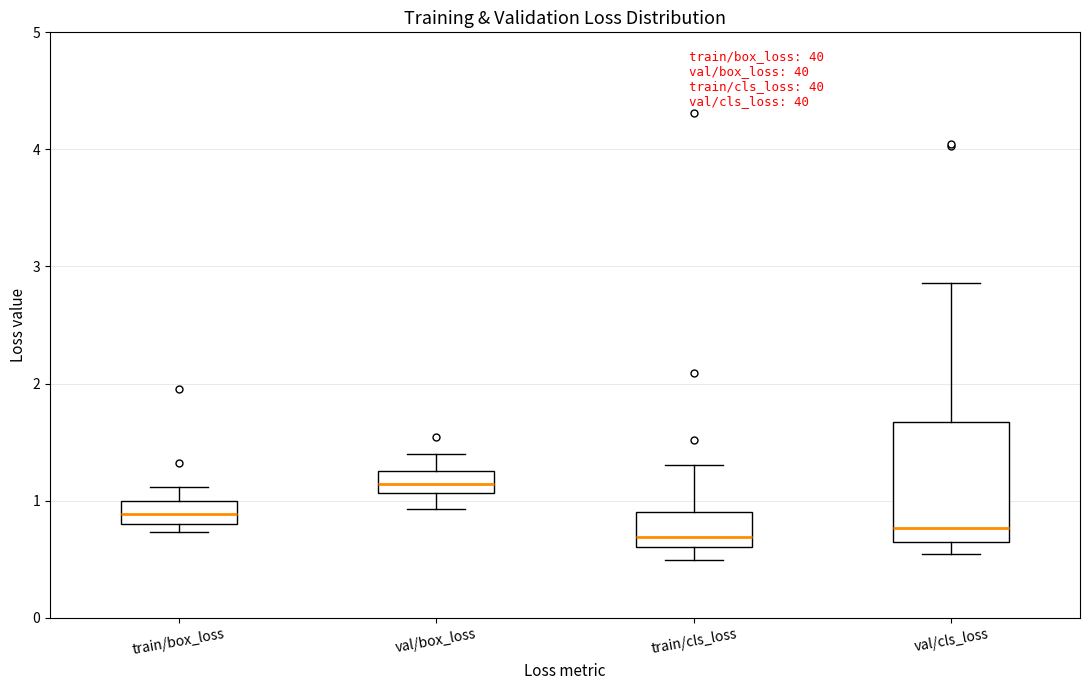

Reading left to right, read every box against the y-axis: the position of its median line, the range the box covers, and the ends of its whiskers. The values are not printed on the chart, so give them approximately, as read against the axis.

train/box_loss: median 0.9, box 0.8 to 1.0, whiskers 0.7 to 1.1
val/box_loss: median 1.1 (inside the box), box 1.1 to 1.3, whiskers 0.9 to 1.4
train/cls_loss: median 0.7, box 0.6 to 0.9, whiskers 0.5 to 1.3
val/cls_loss: median 0.8, box 0.6 to 1.7, whiskers 0.5 to 2.9